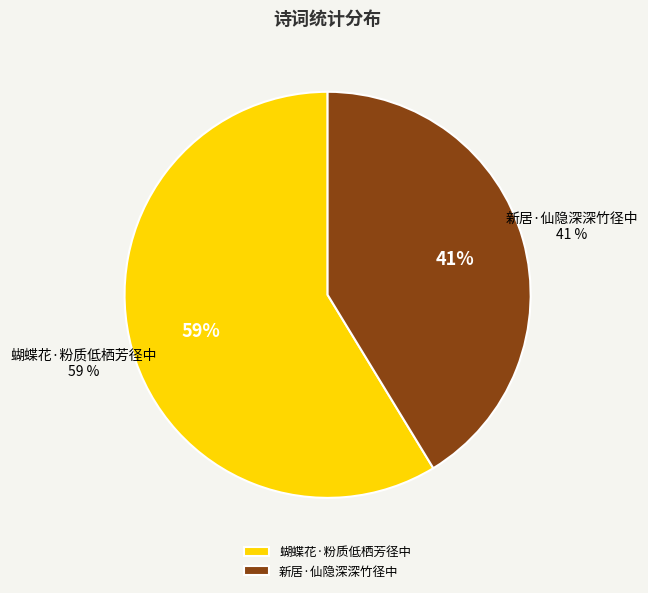

Approximately how many times larger is the value at 蝴蝶花·粉质低栖芳径中 compared to 新居·仙隐深深竹径中?

1.4